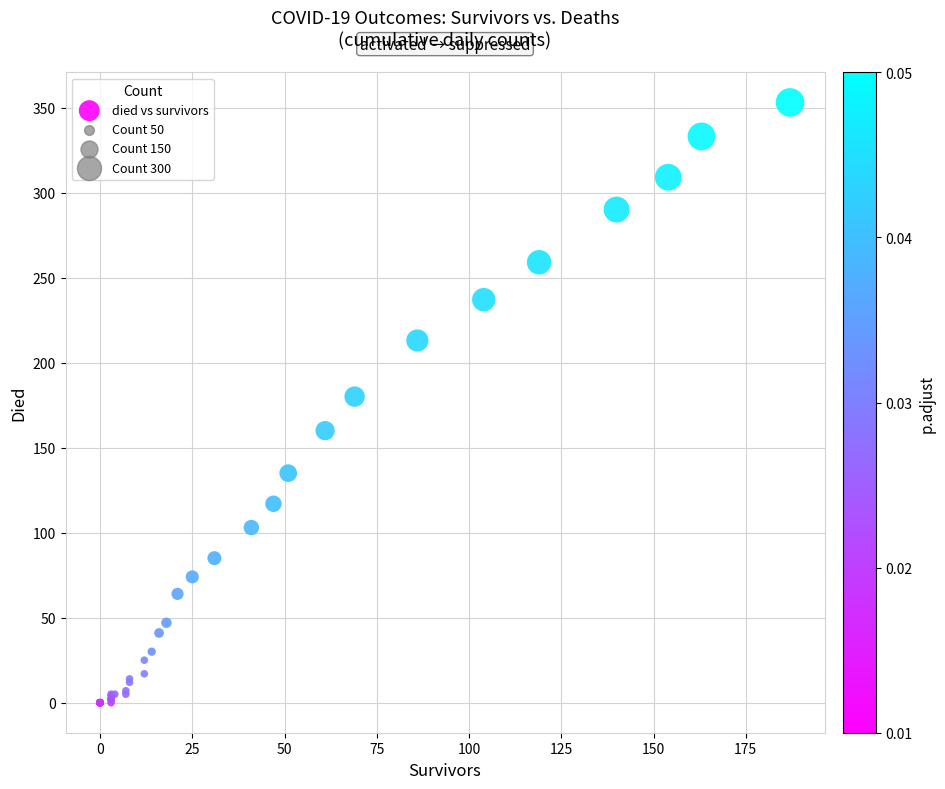

What Y value in the scatter plot is closest to 176?

180